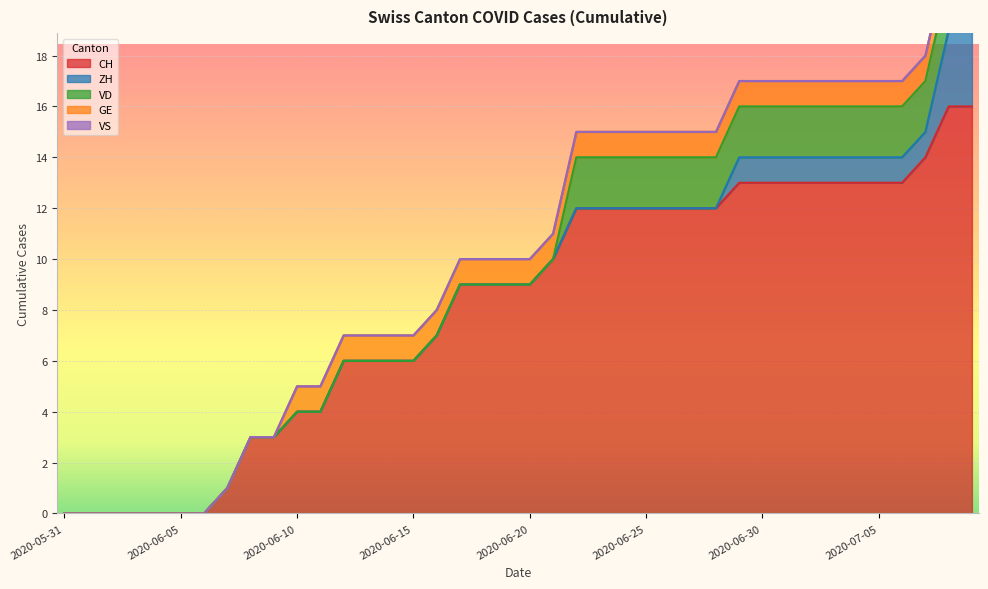

What is the maximum value for CH?

16